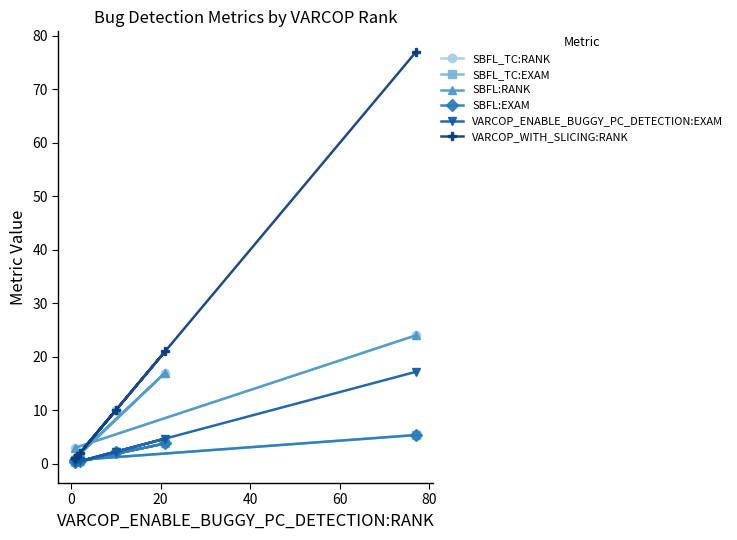

What is the sum of all SBFL_TC:EXAM values?

12.7